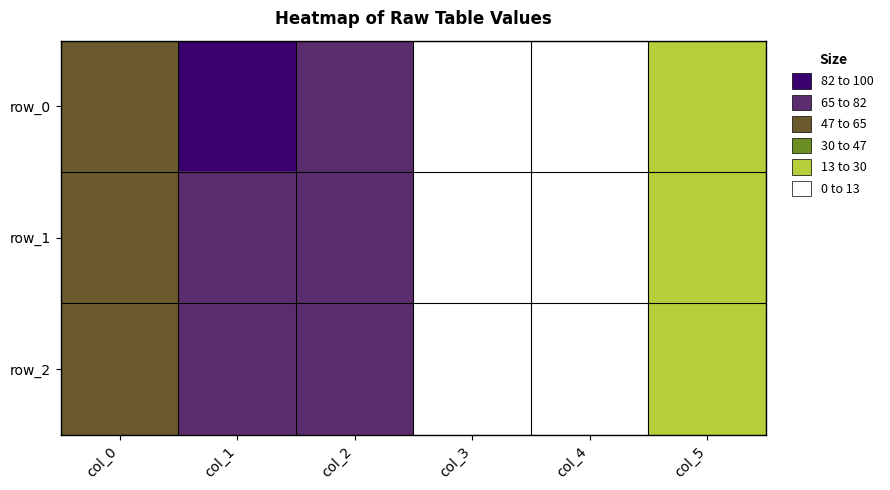

How many values in the row_0 series exceed 51?

2